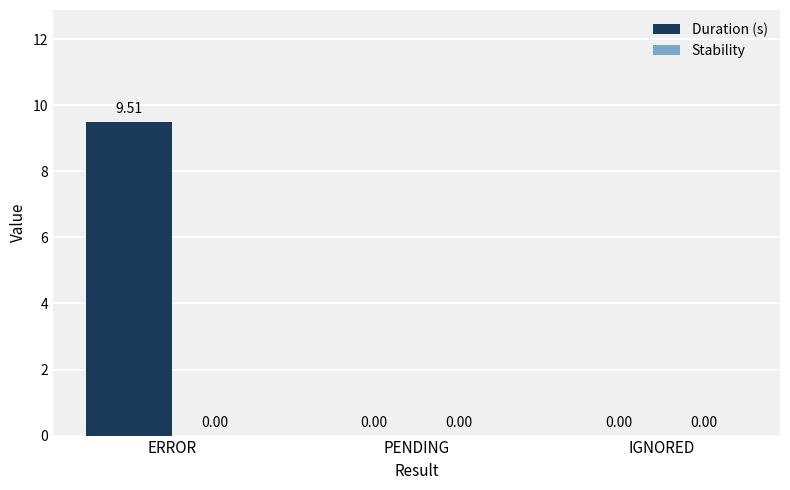

What is the sum of all values?

9.5